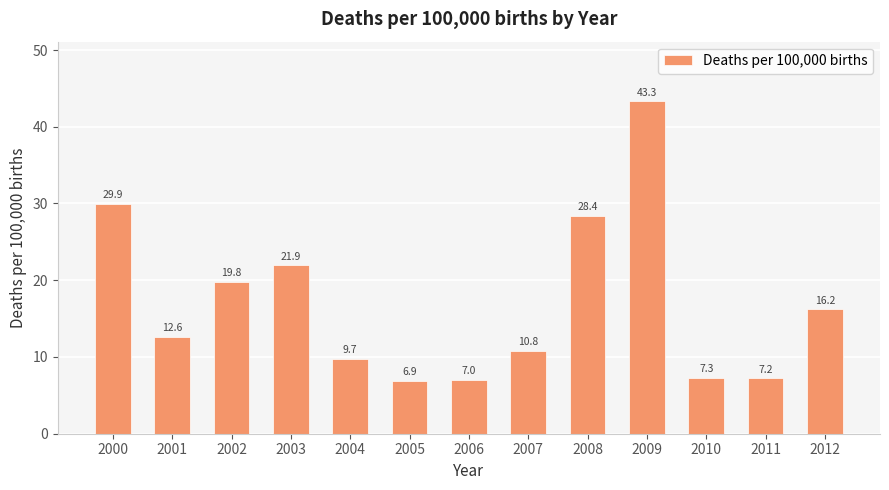

Reading left to right, extract all data points from this chart.

2000=29.9	2001=12.6	2002=19.8	2003=21.9	2004=9.7	2005=6.9	2006=7.0	2007=10.8	2008=28.4	2009=43.3	2010=7.3	2011=7.2	2012=16.2